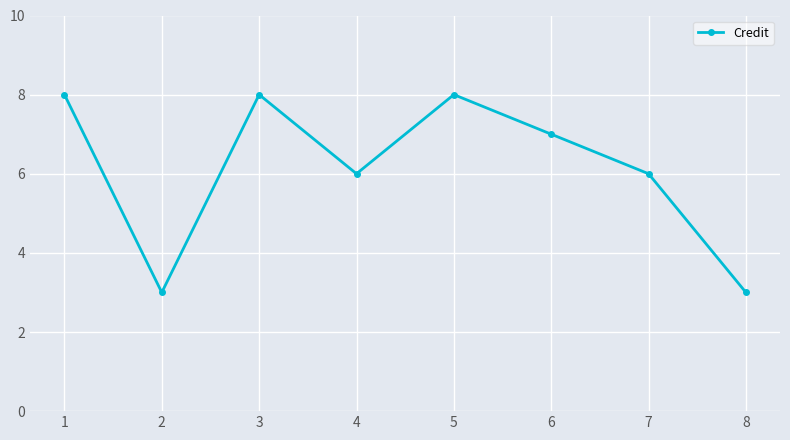

Reading right to left, what are all the values shown in this chart?

3	6	7	8	6	8	3	8